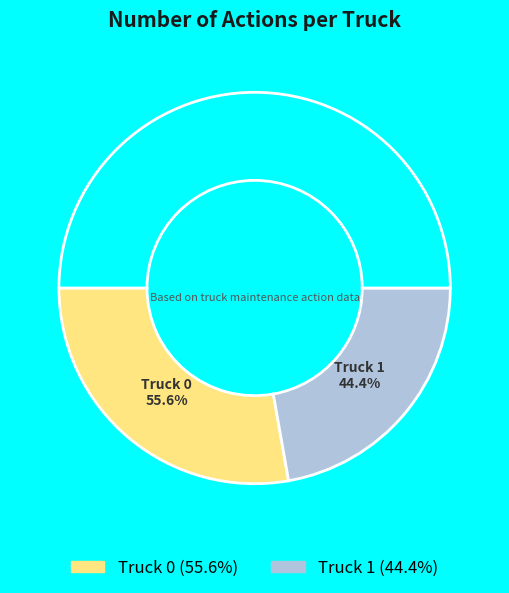

Which slice is the smallest?

Truck 1